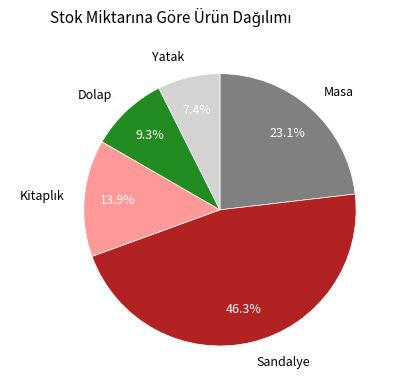

Between Yatak and Dolap, which is larger?

Dolap